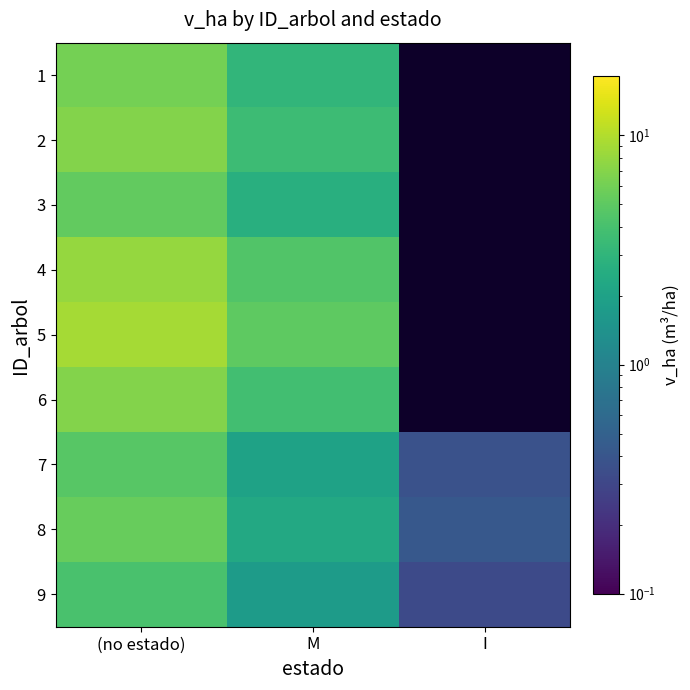

Between M and I, which series saw the biggest shift?

8